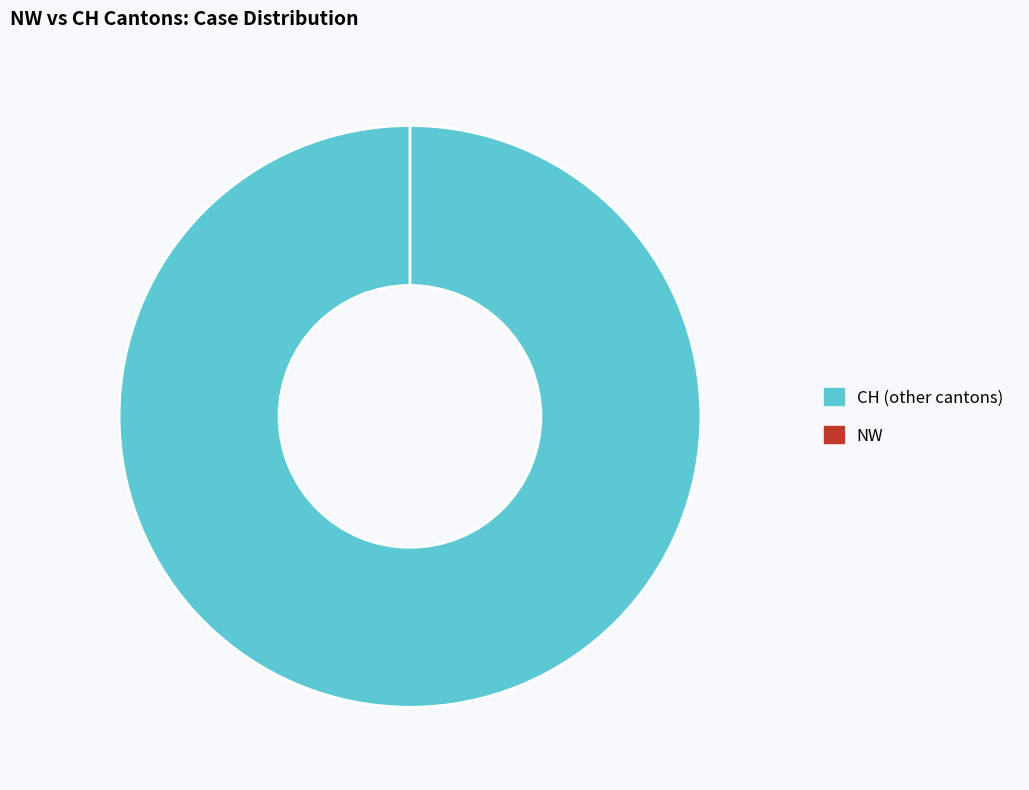

To the nearest percent, what portion does 12 represent?

3%